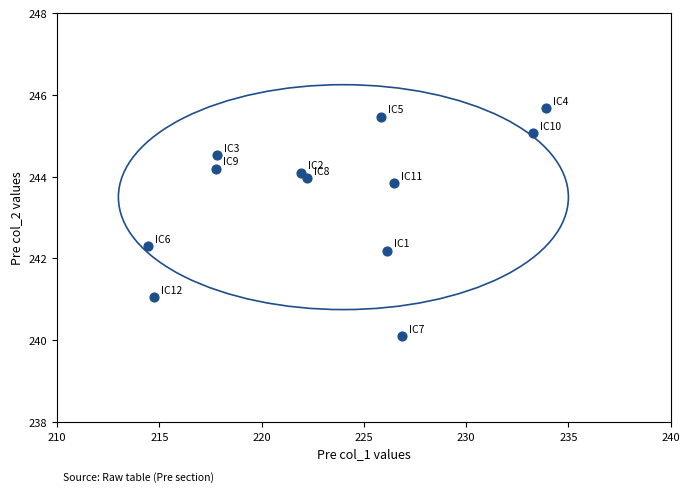

What is the range of Y values (max minus min)?

5.6